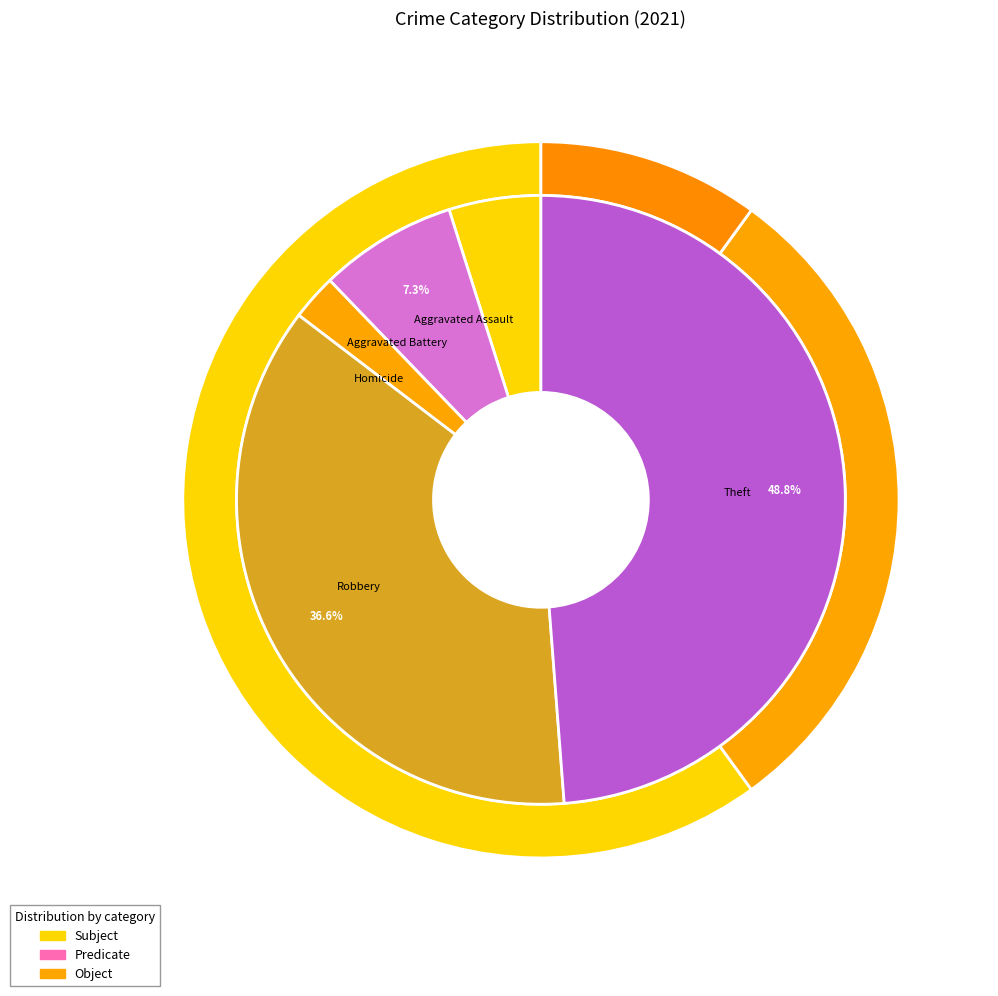

Is Aggravated Assault the majority of the pie?

No